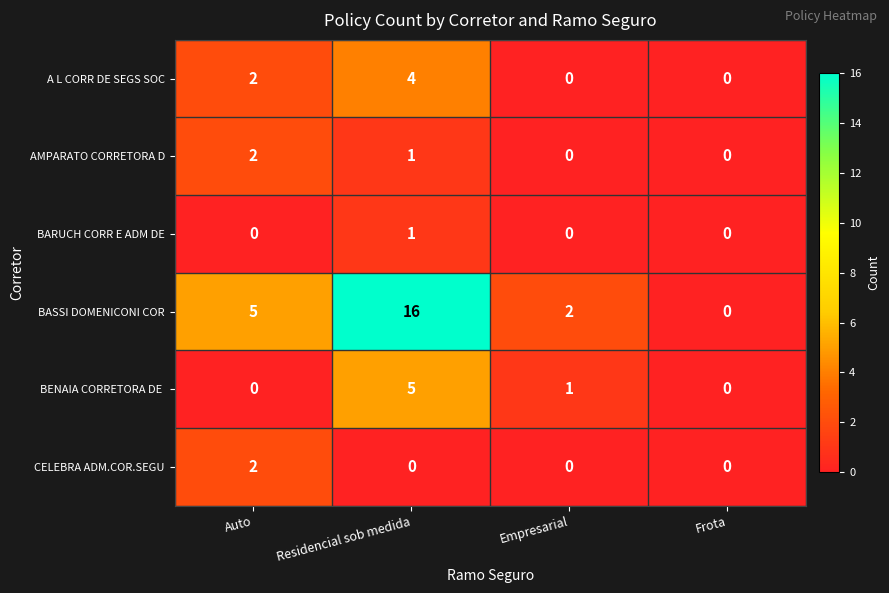

What is the difference between the maximum and minimum values in the BASSI DOMENICONI COR series?

16